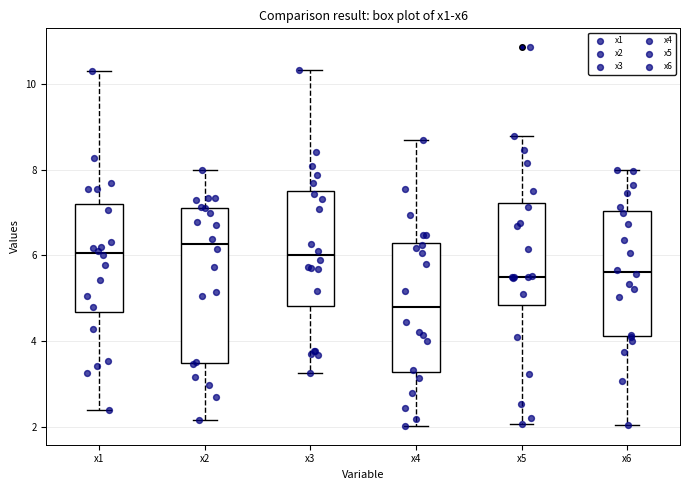

Which box's median line is the lowest?

x4